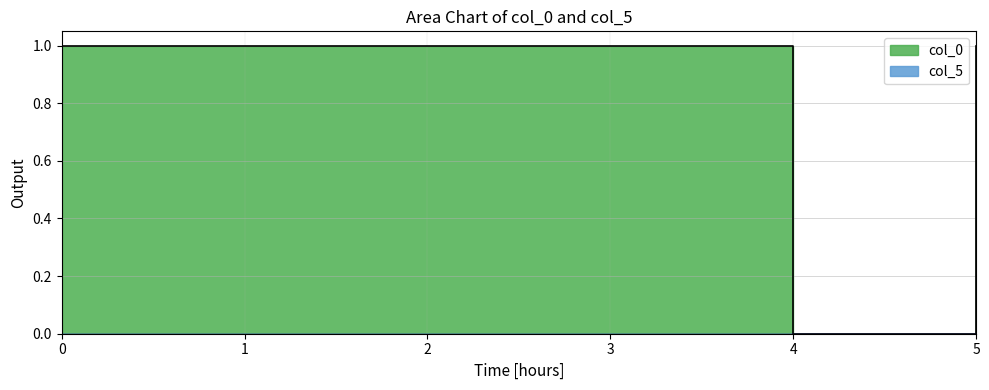

How many interior local valleys does the col_0 series have?

2